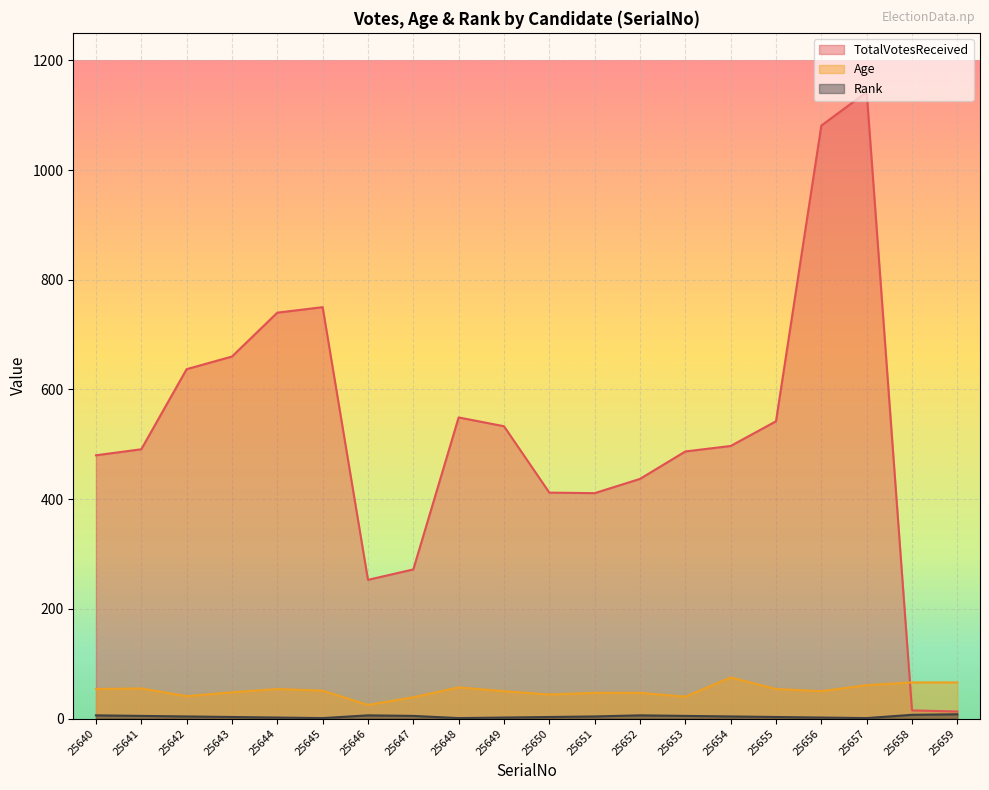

Which series has the widest spread of values?

TotalVotesReceived